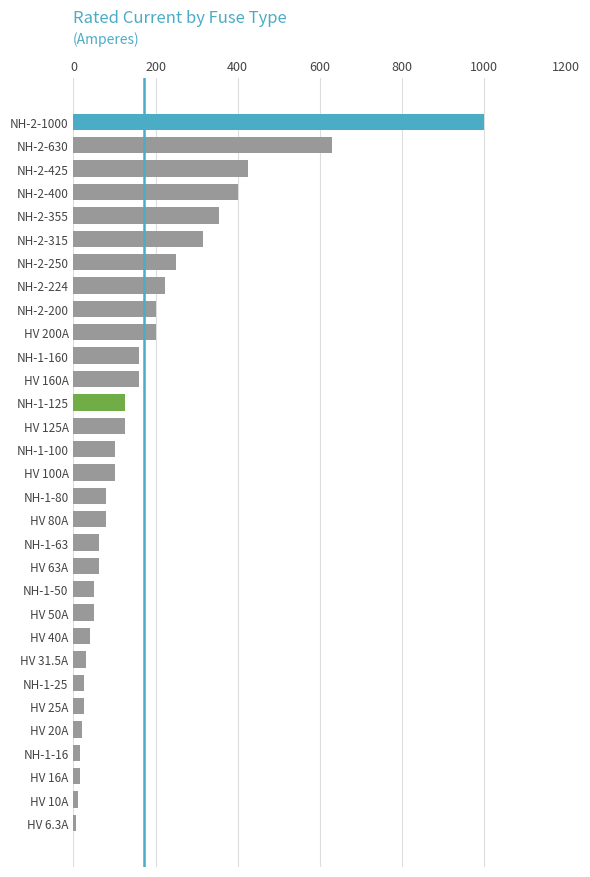

What is the value of the 2nd bar from the top?

630.0